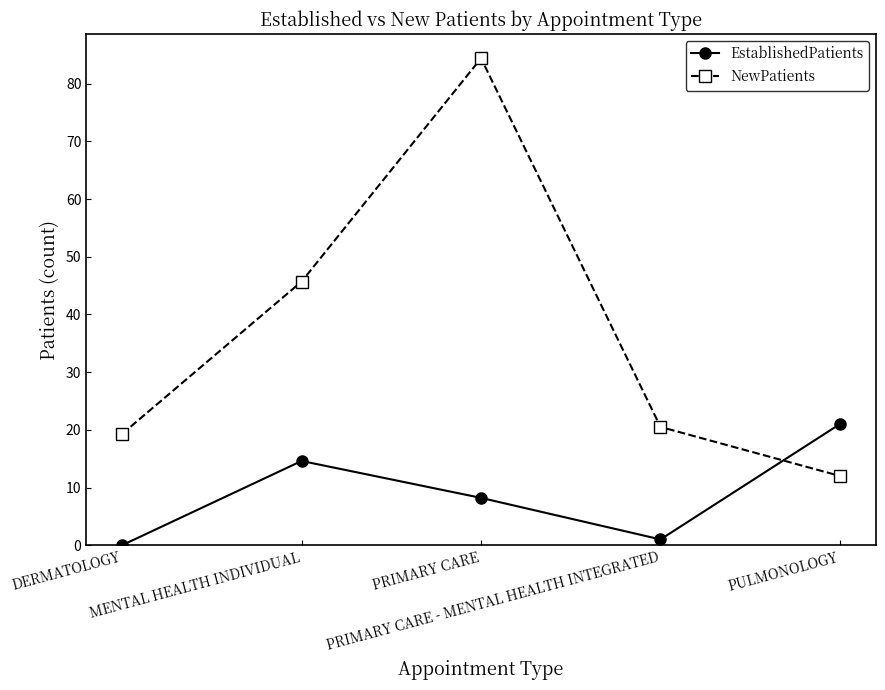

What is the label of the 3rd point from the left?

PRIMARY CARE